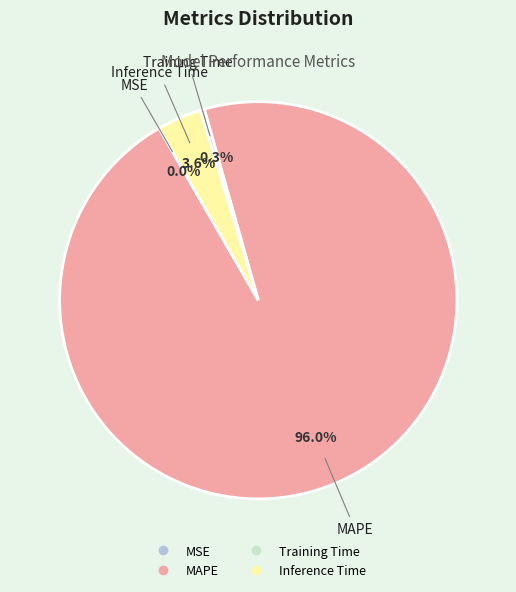

Which category accounts for the majority?

MAPE